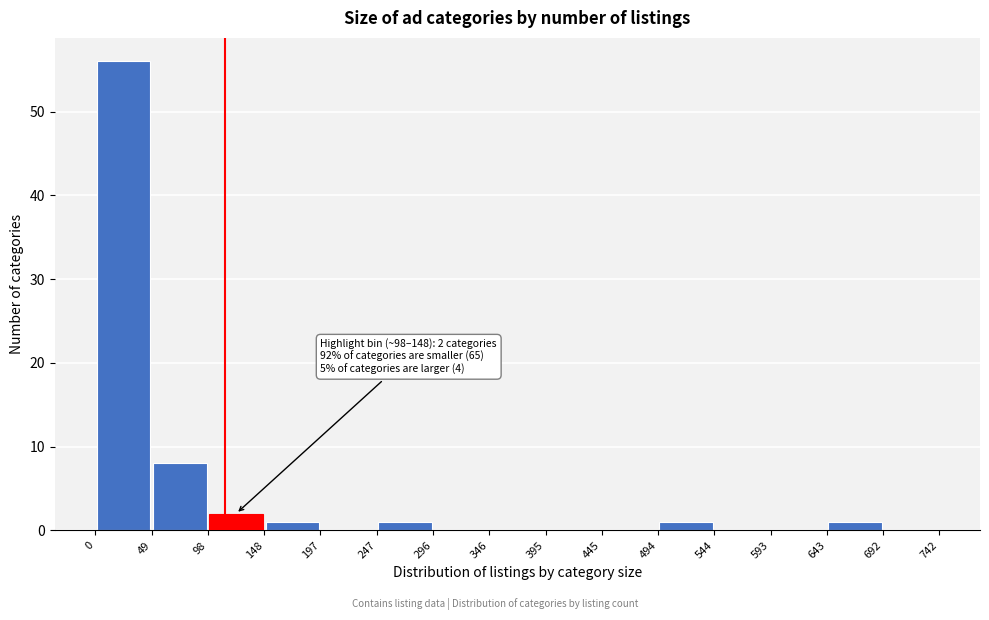

Which range on the x-axis has the tallest bar?

0 to 49